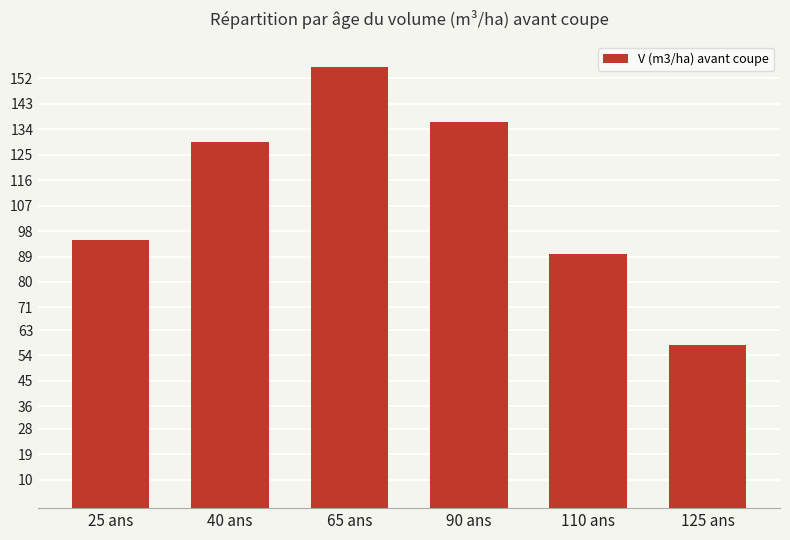

Reading left to right, extract all data points from this chart.

25 ans=94.7	40 ans=129.7	65 ans=156.1	90 ans=136.6	110 ans=89.7	125 ans=57.7